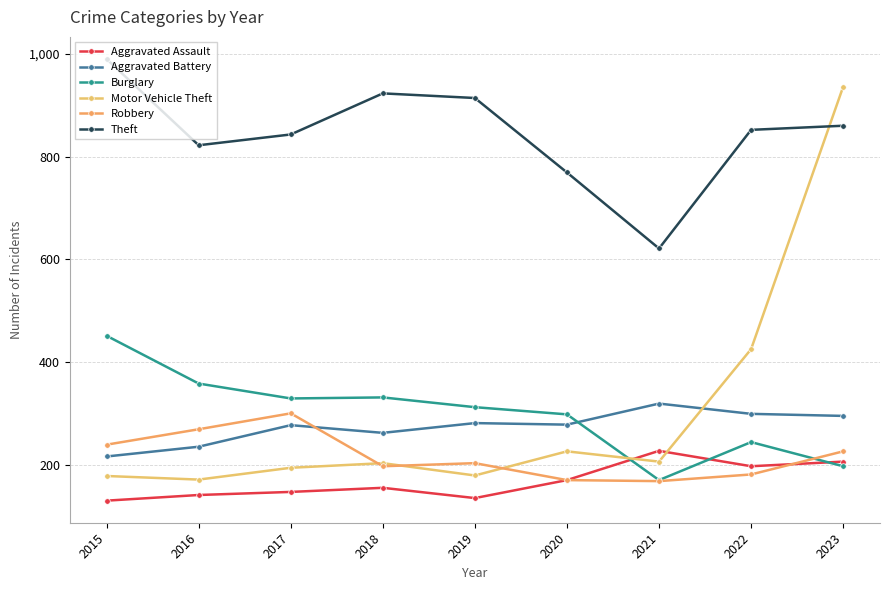

How many lines are shown in the chart?

6